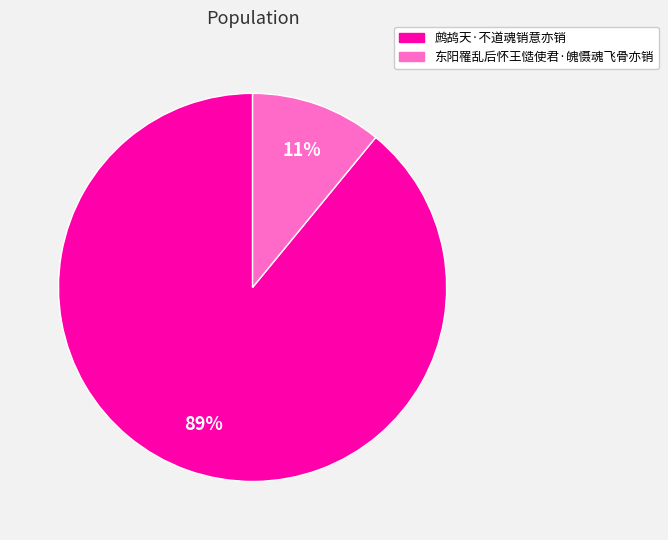

What percentage is the 东阳罹乱后怀王慥使君·魄慑魂飞骨亦销 slice, to the nearest percent?

11%